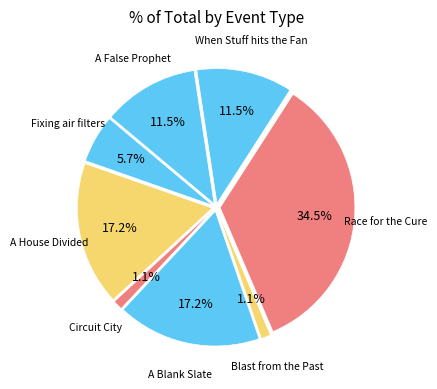

True or false: Plug the Hole accounts for 1% of the total.

False